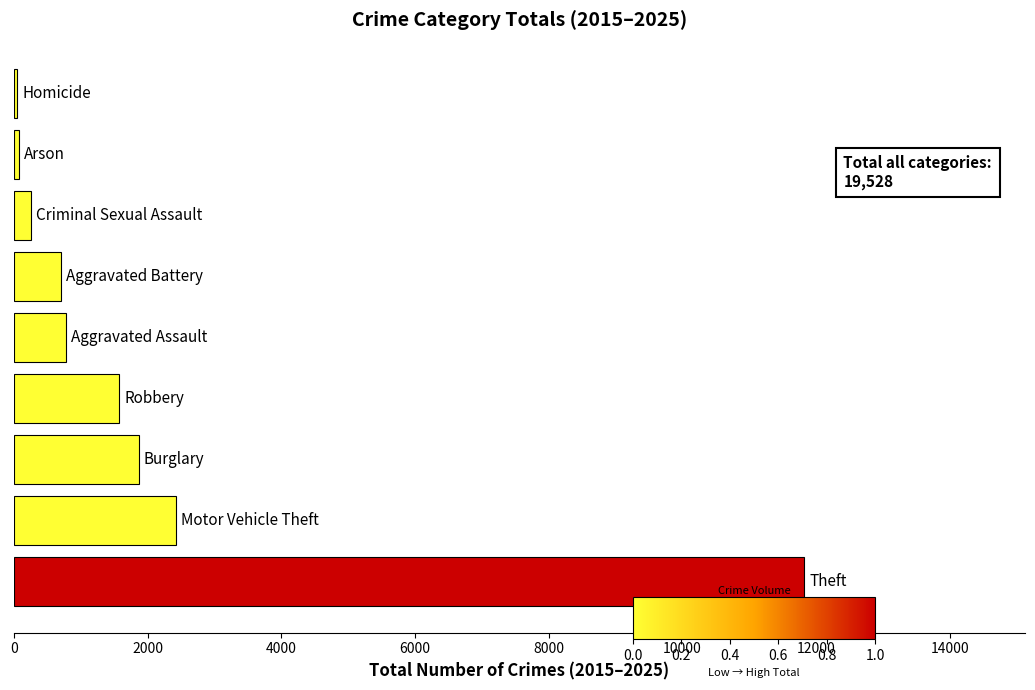

How many data points does each series have?

9